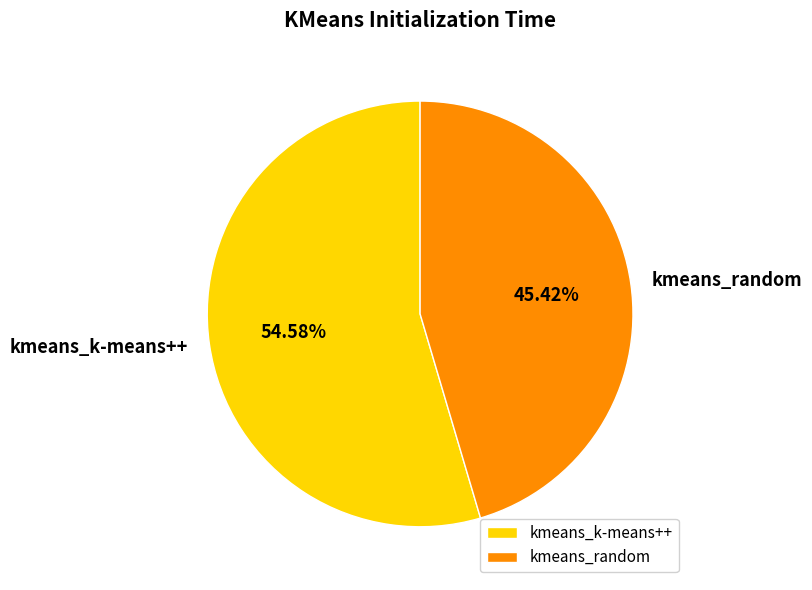

What percentage is the kmeans_k-means++ slice, to the nearest percent?

55%